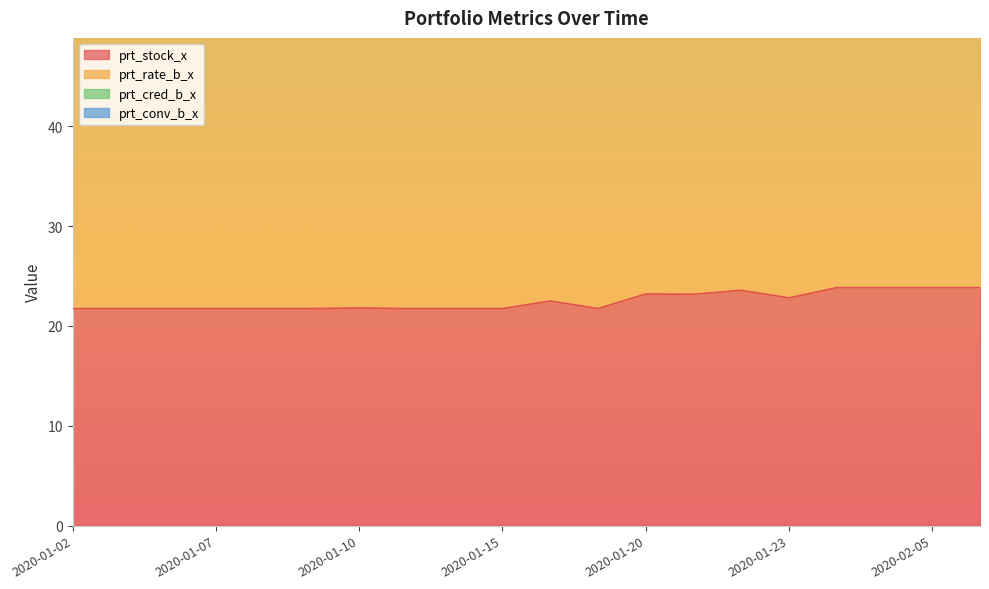

What is the sum of the prt_stock_x values at 2020-01-17 and 2020-01-14?

43.5